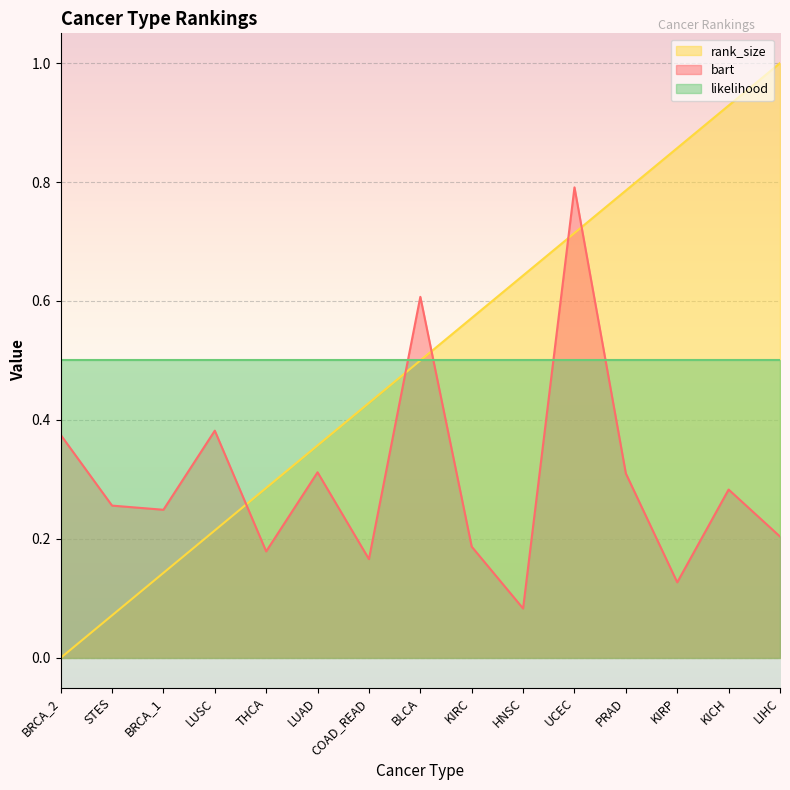

How many interior local peaks does the bart series have?

5